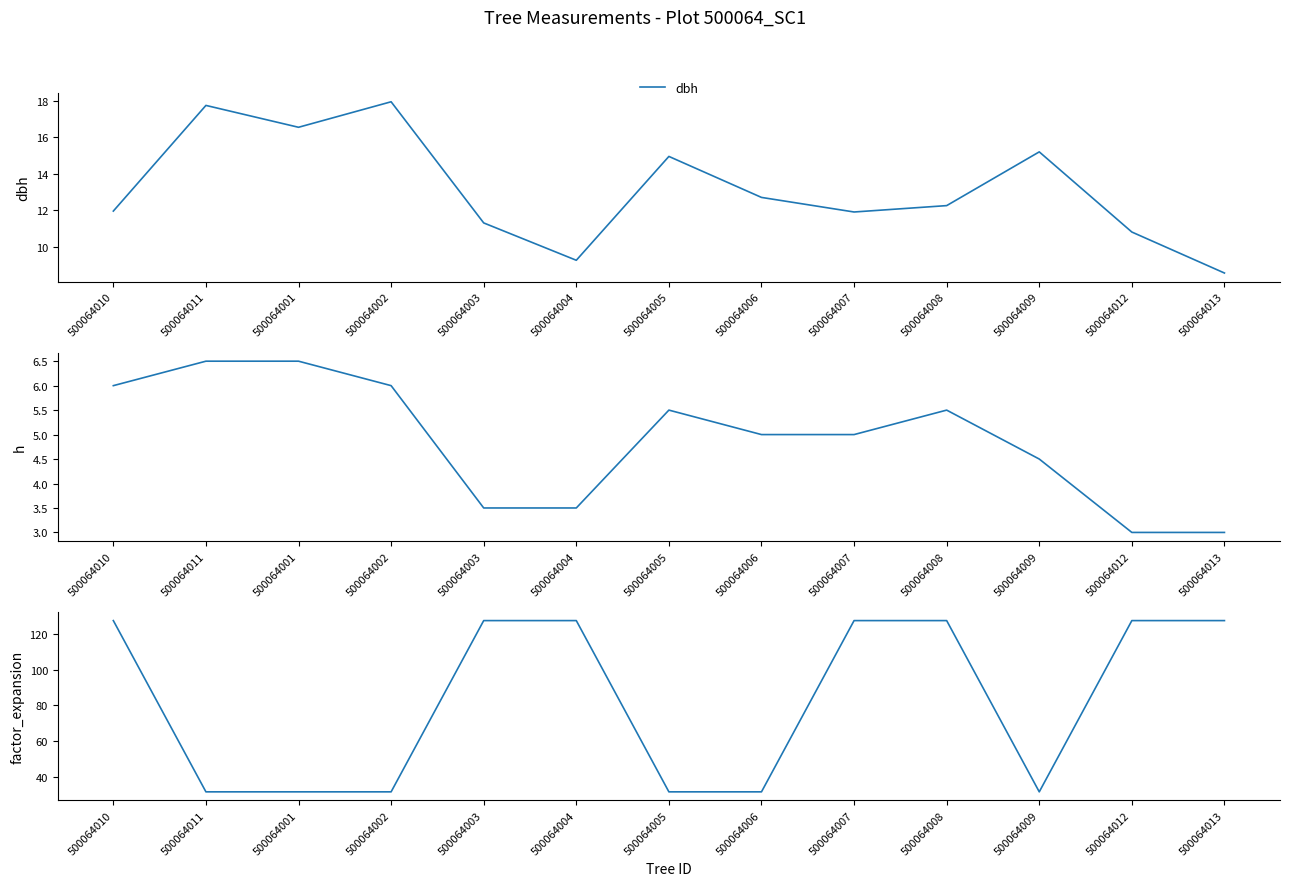

The dbh series shows 5.2 at 500064006. True or false?

False